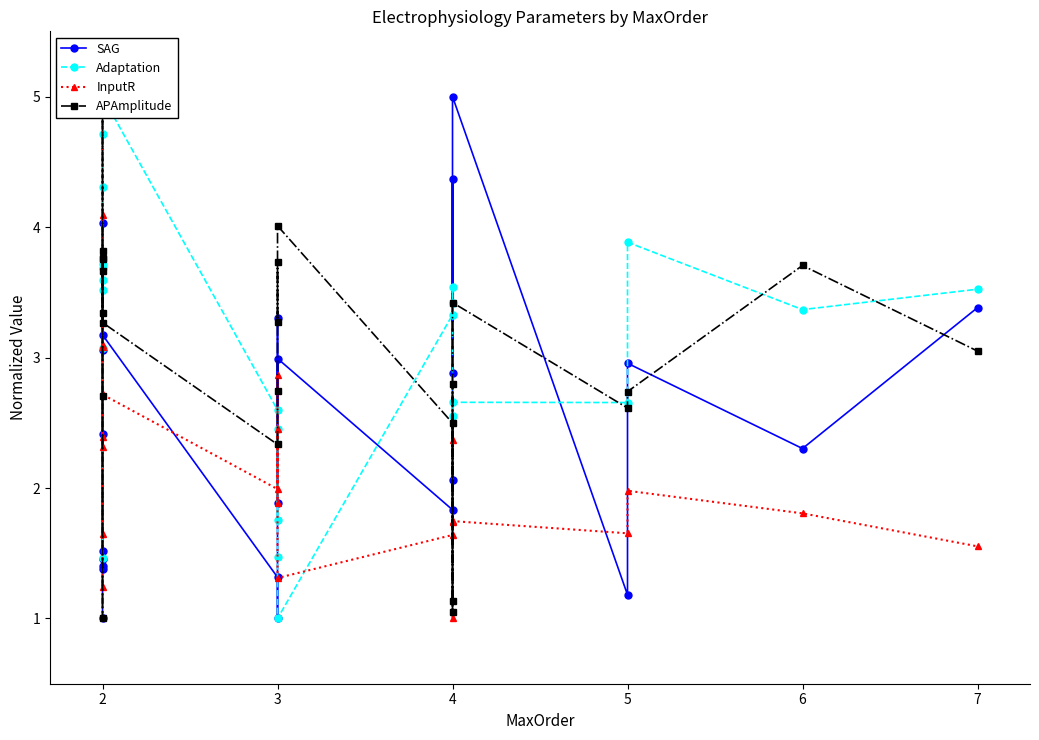

Reading right to left, transcribe all the data shown in this chart.

SAG: 3.4	2.3	3.0	1.2	5.0	2.9	4.4	2.1	1.8	3.0	1.9	3.3	1.0	1.3	3.2	1.5	4.0	1.4	1.4	2.4	1.5	3.1	1.0
Adaptation: 3.5	3.4	3.9	2.7	2.7	2.6	3.5	3.4	3.3	1.0	1.5	2.5	1.8	2.6	5.0	3.7	1.5	3.5	3.6	3.7	4.7	4.3	3.1
InputR: 1.6	1.8	2.0	1.7	1.7	1.0	1.7	2.4	1.6	1.3	2.9	1.9	2.4	2.0	2.7	2.4	2.3	5.0	3.1	1.2	4.1	1.6	3.1
APAmplitude: 3.0	3.7	2.7	2.6	3.4	1.1	2.8	1.1	2.5	4.0	3.3	3.7	2.7	2.3	3.3	3.8	3.8	5.0	3.7	1.0	2.7	3.8	3.3